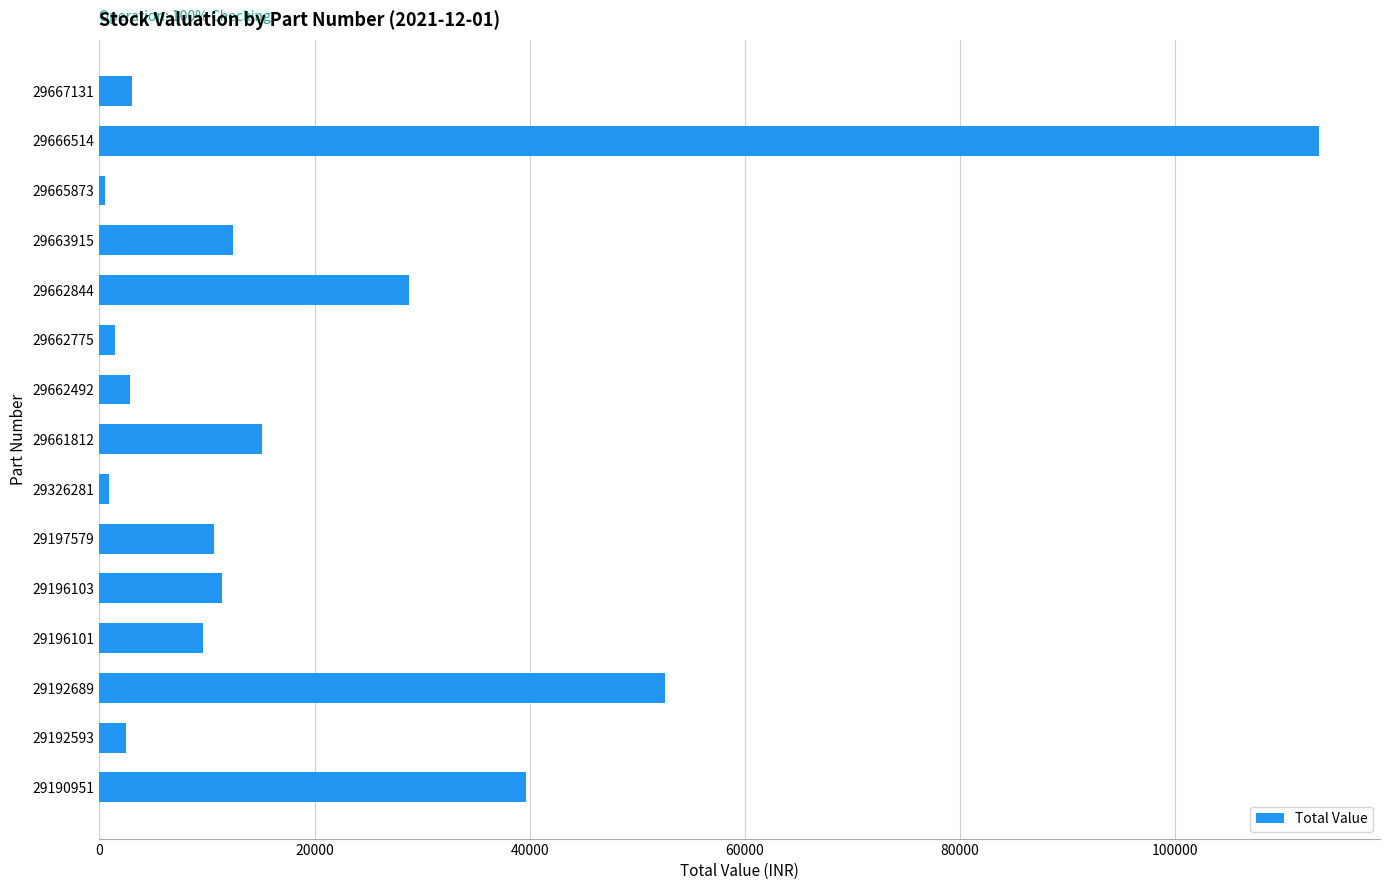

At which category does the chart reach its peak across all series?

29666514